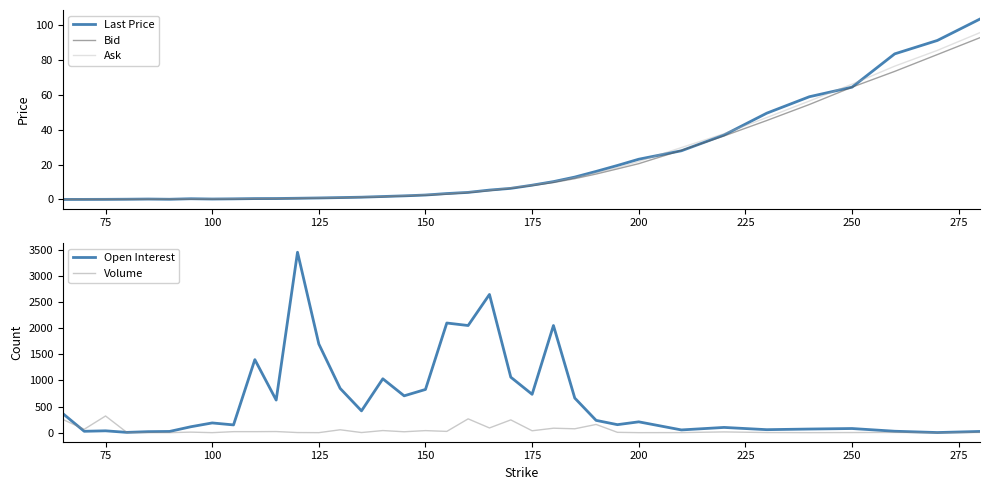

Is it true that Ask equals 8.2 at 175?

True